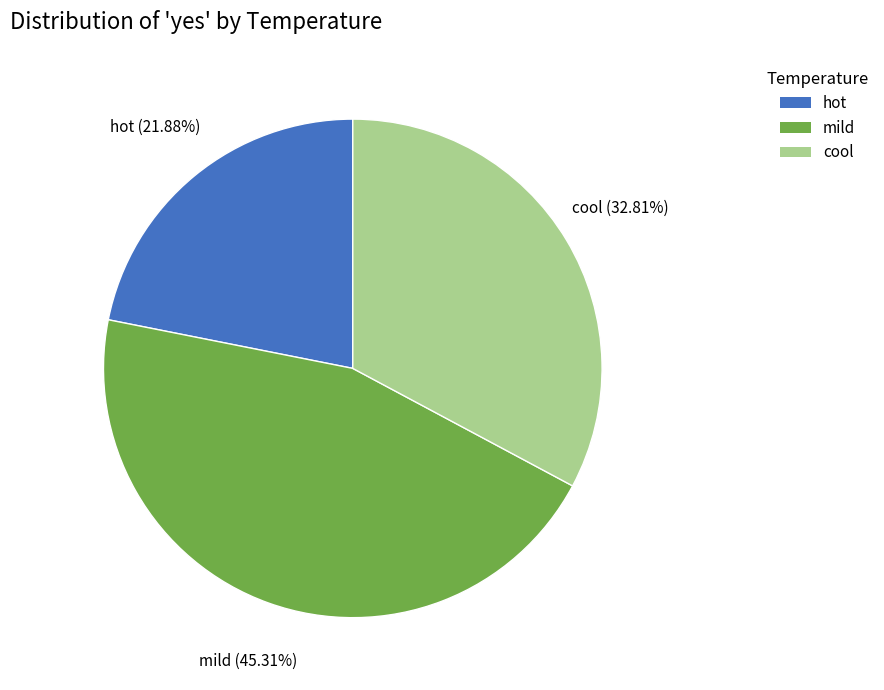

Is it true that mild is 45% of the pie?

True